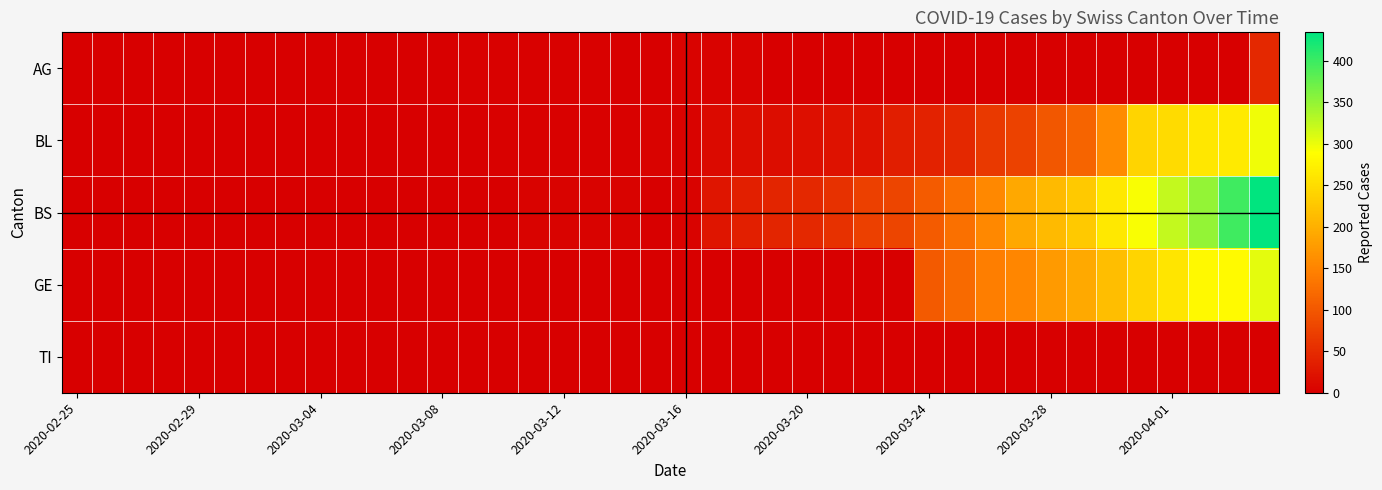

At which category does the chart reach its minimum across all series?

2020-02-25